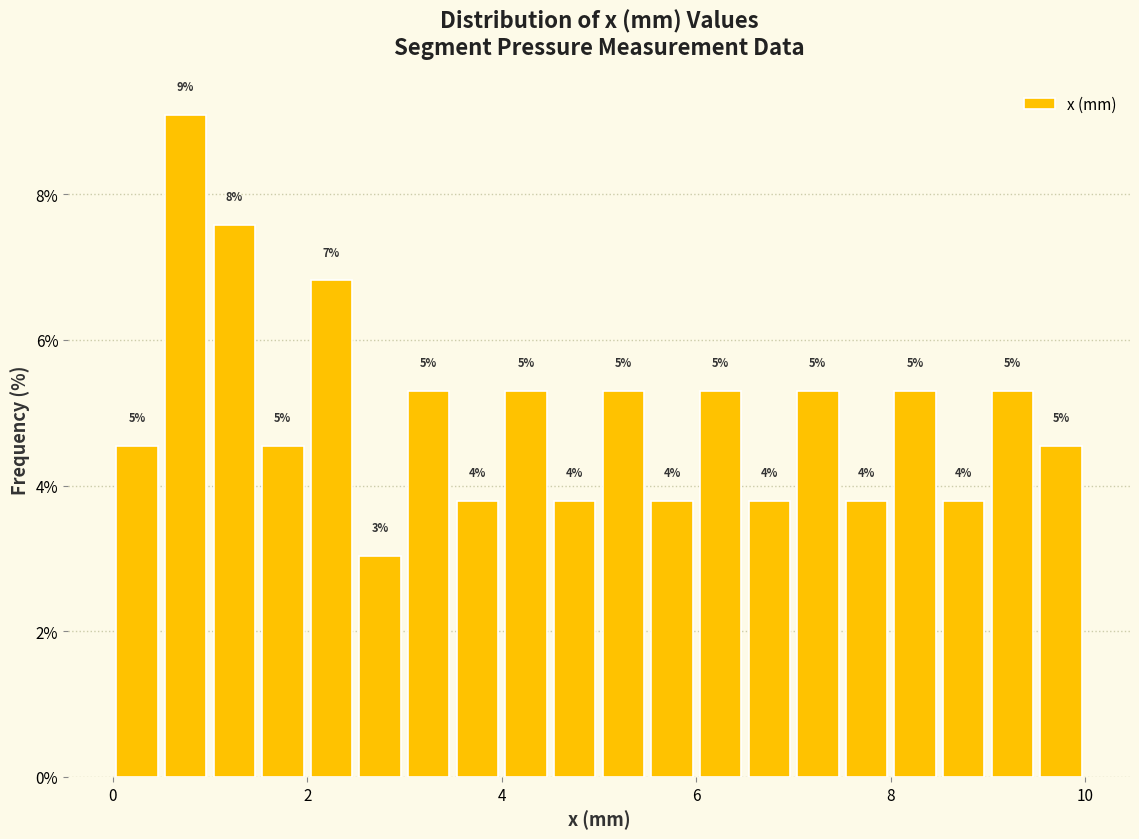

Around what value on the x-axis is the tallest bar? Give the approximate position of its centre, as read against the axis.

0.8